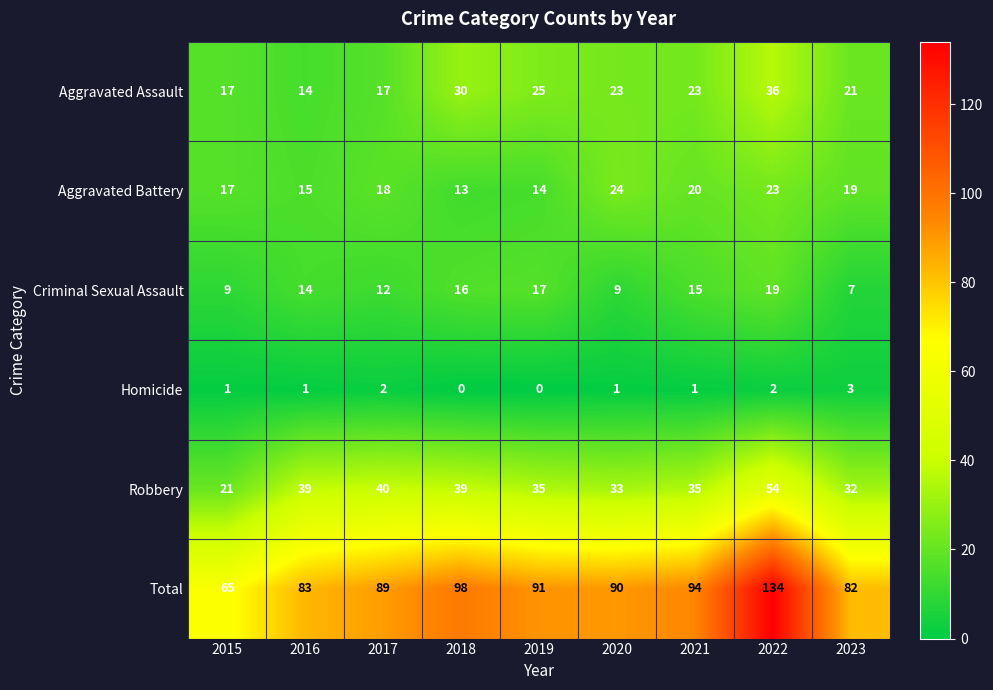

What is the difference between the Aggravated Battery values at 2018 and 2015?

4